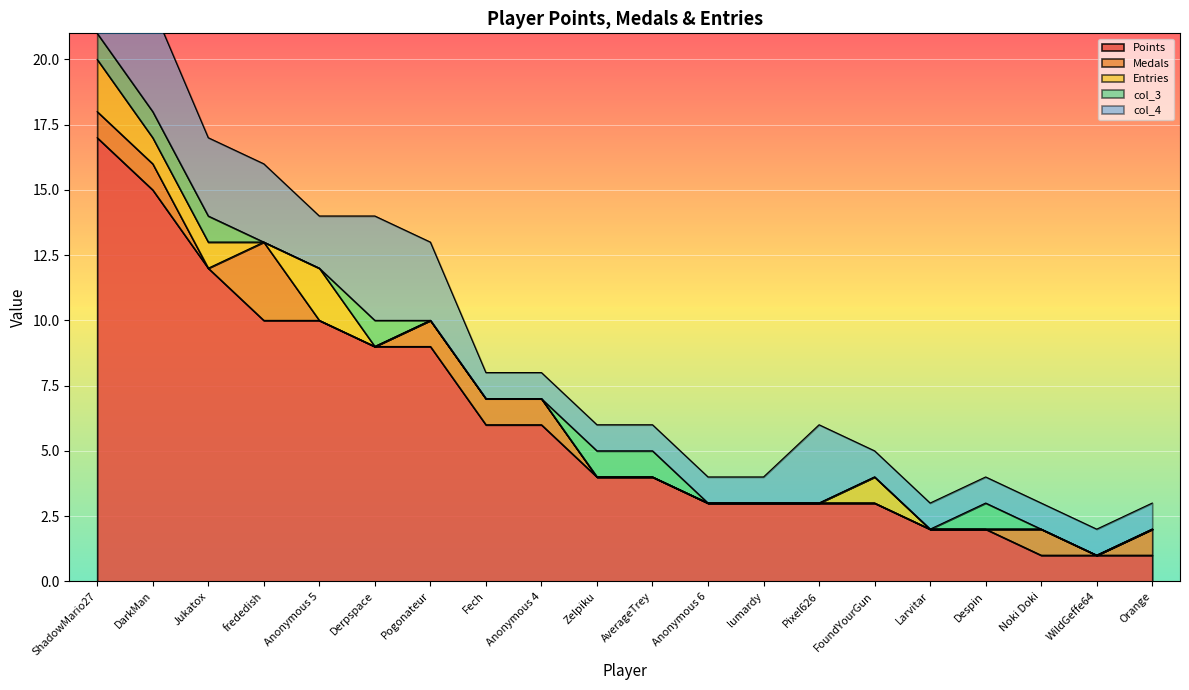

What are all the series names shown in the legend?

Points, Medals, Entries, col_3, col_4